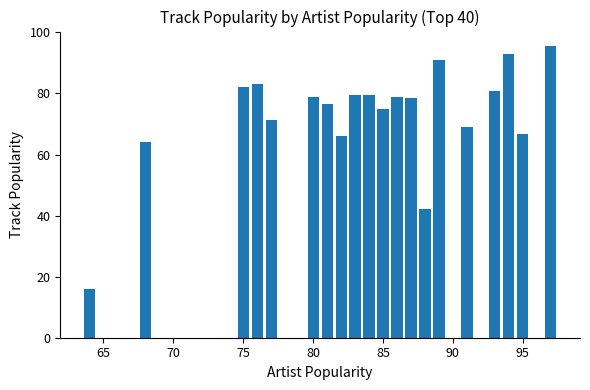

What is the smallest value displayed?

16.0